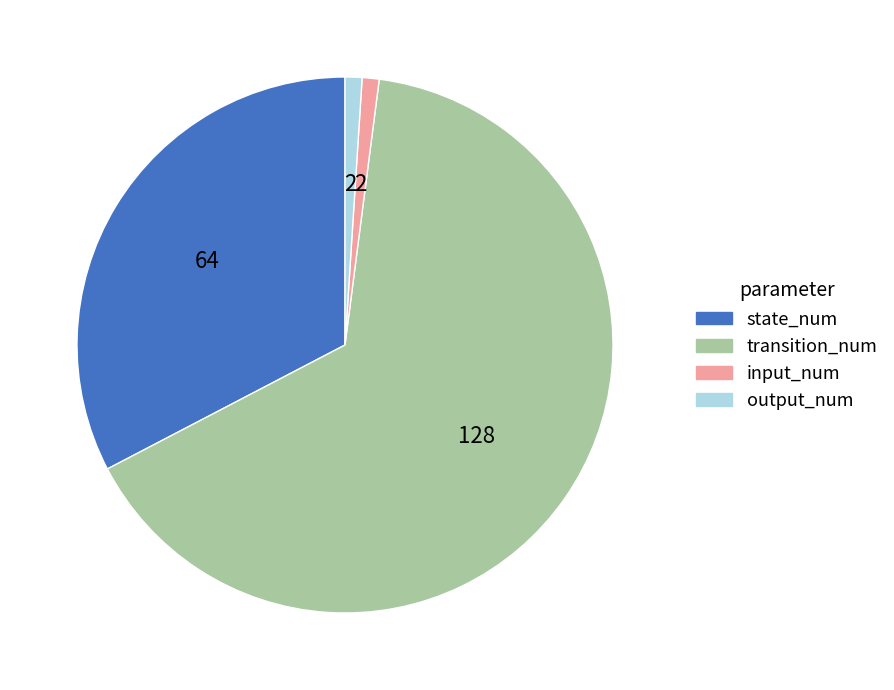

Is transition_num the majority of the pie?

Yes